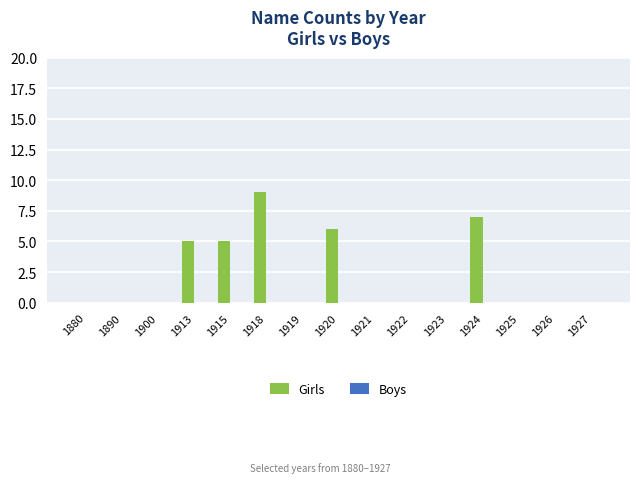

The chart shows a value of 5 at 1919. True or false?

False